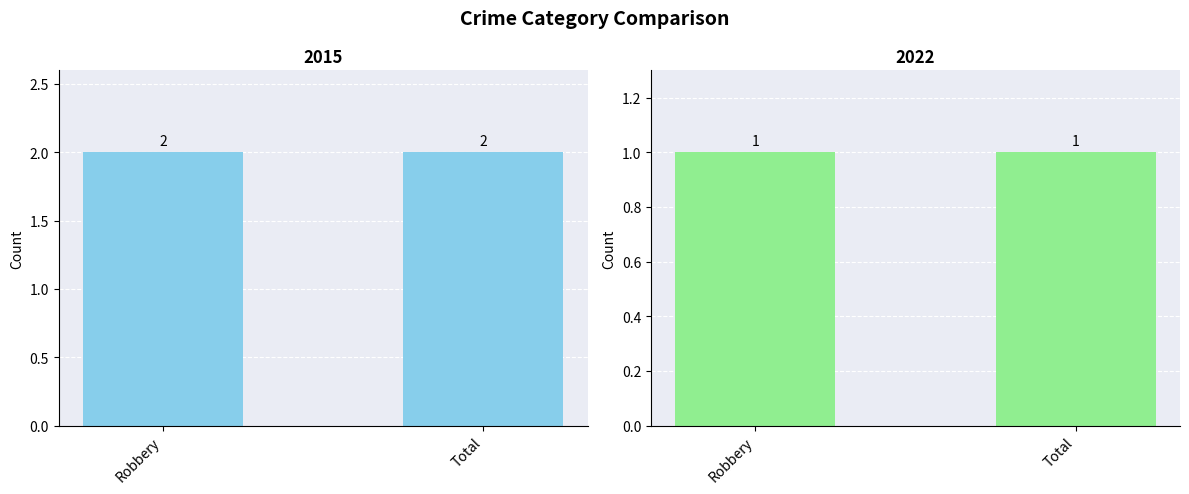

What position from the left is Robbery?

1